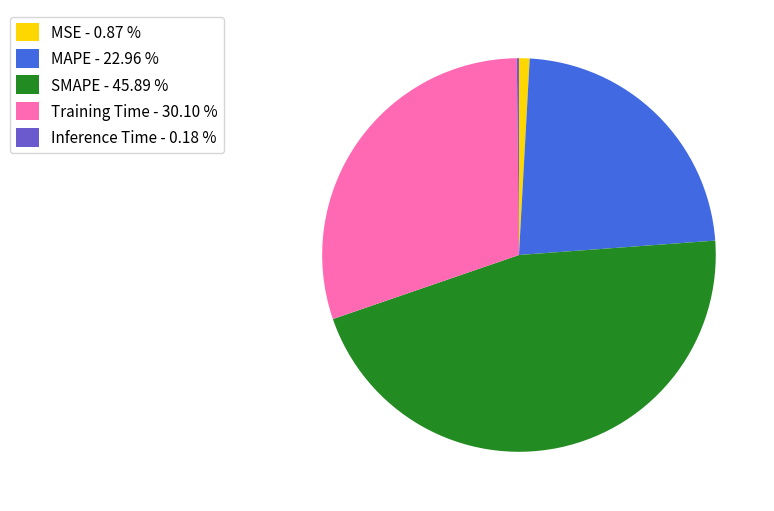

Does MSE account for over 50% of the chart?

No